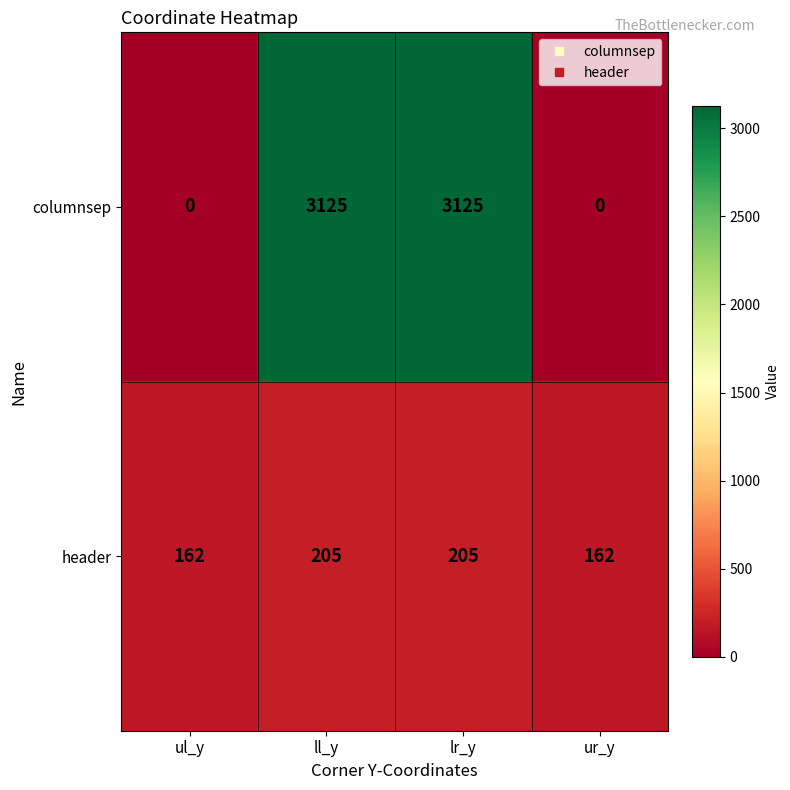

The value of header at ul_y is 162. True or false?

True